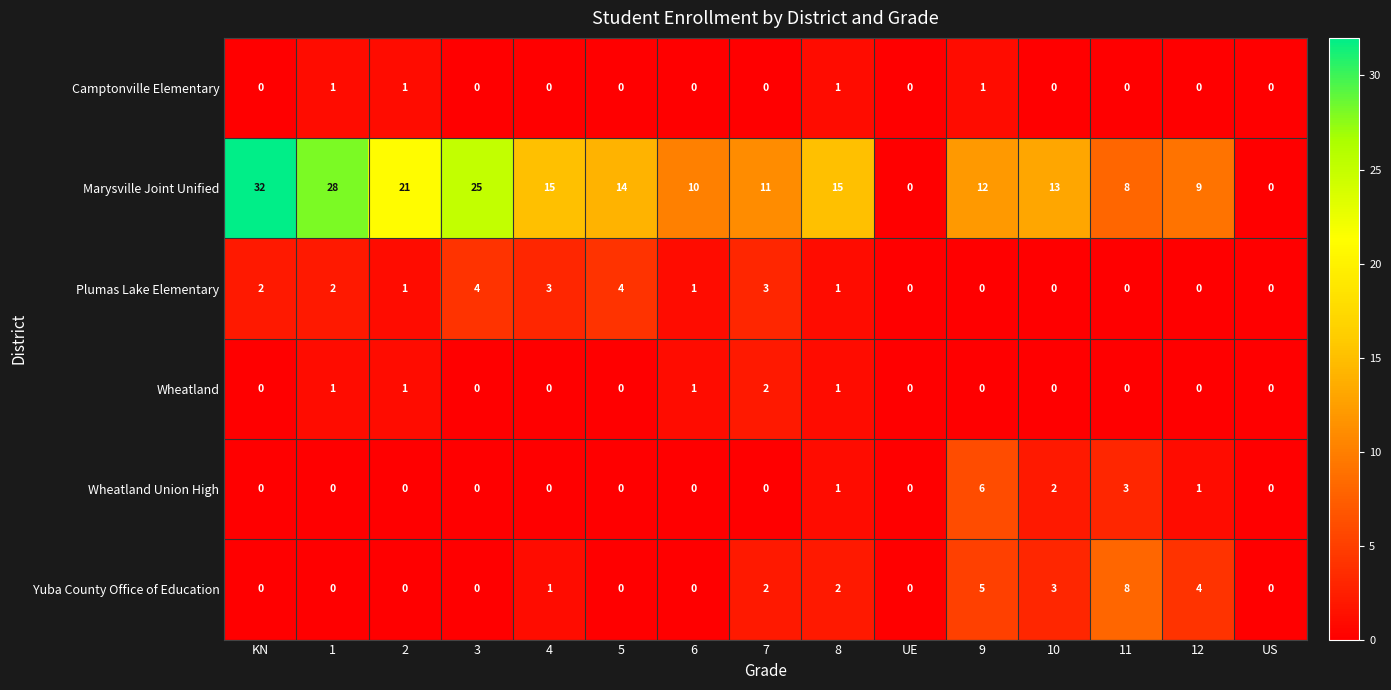

List the series in order of their peak value, highest first.

Marysville Joint Unified, Yuba County Office of Education, Wheatland Union High, Plumas Lake Elementary, Wheatland, Camptonville Elementary